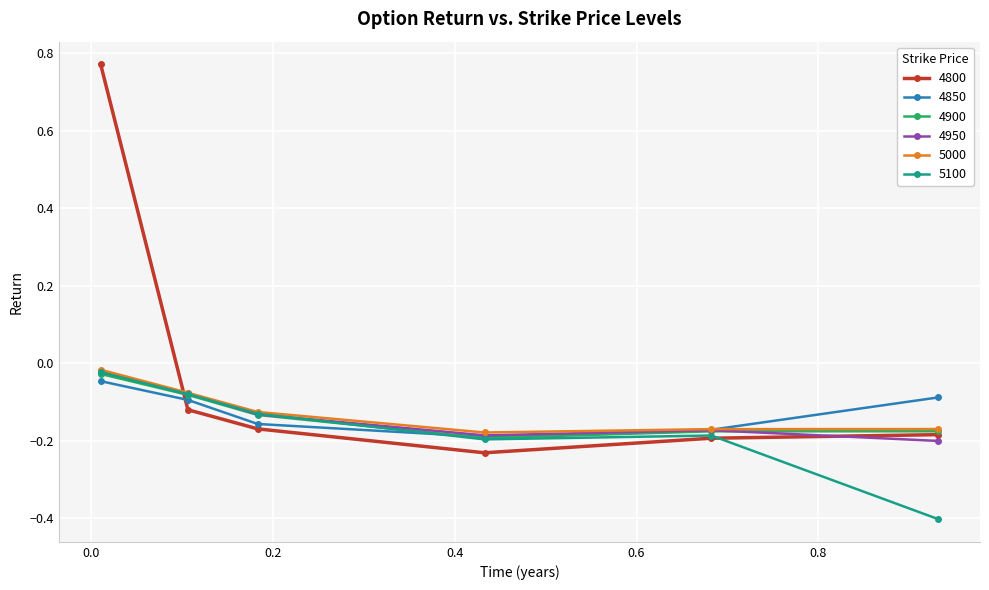

Which series has the largest range (max minus min)?

4800